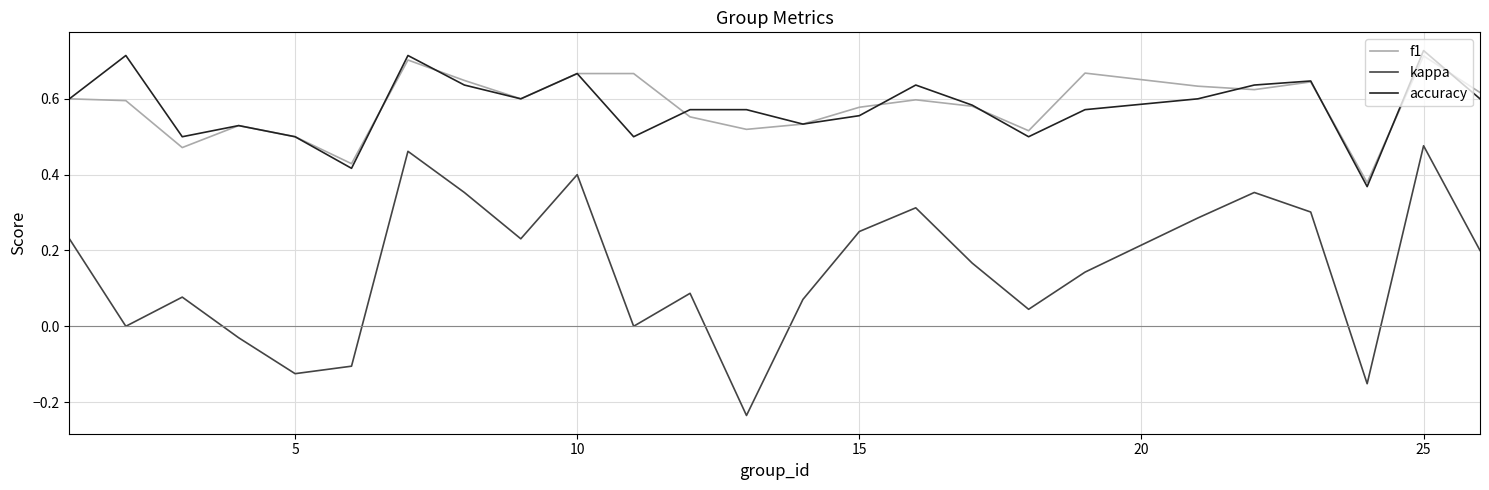

How many categories are shown in the chart?

25